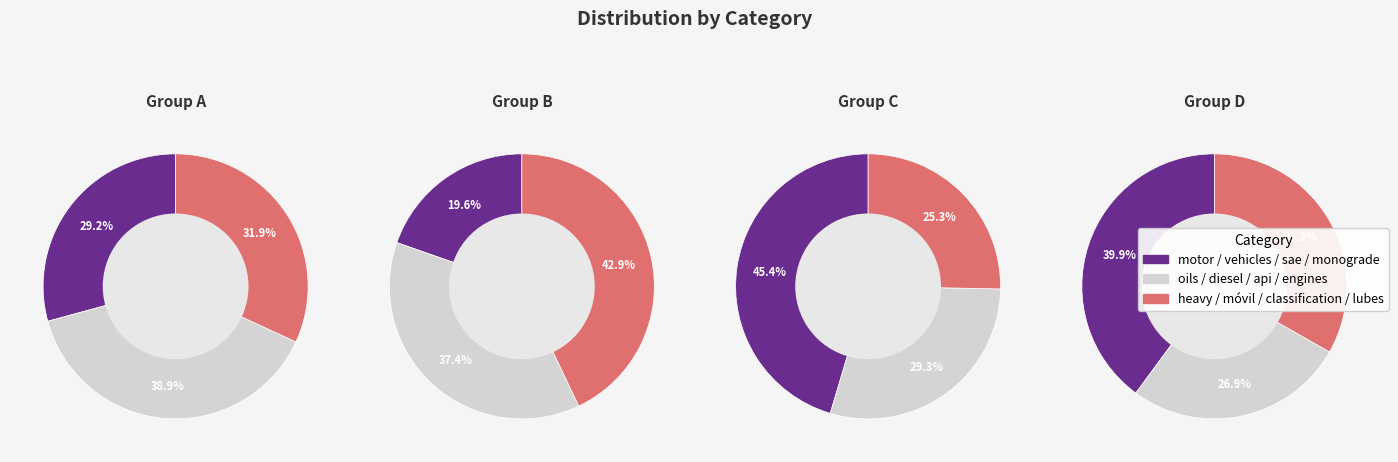

Which category has the smallest portion of the pie?

vehicles